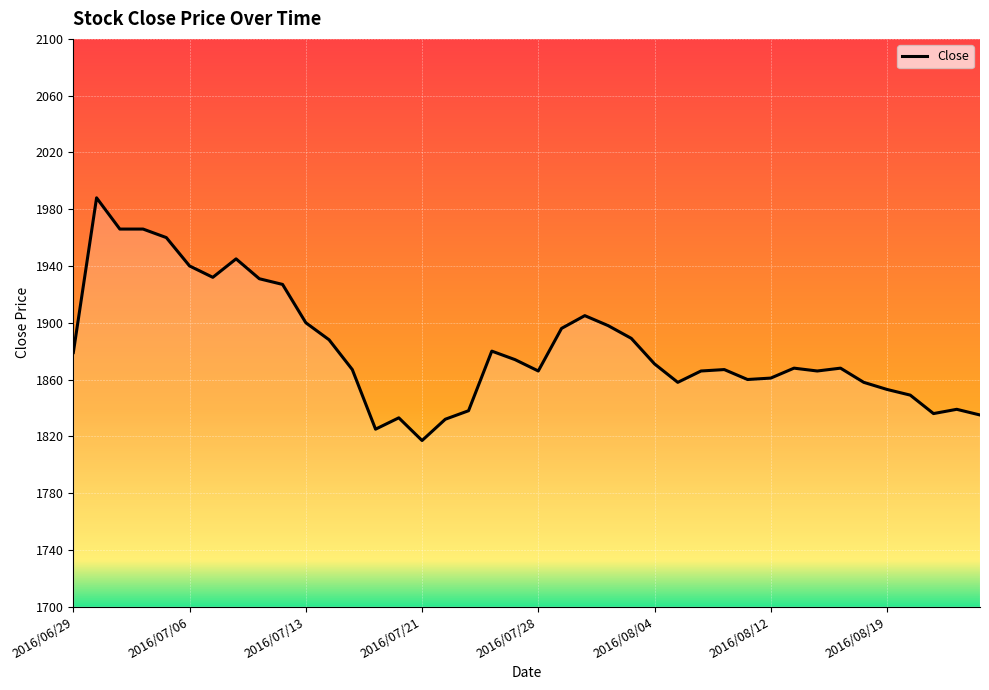

What is the difference between the maximum and minimum values?

171